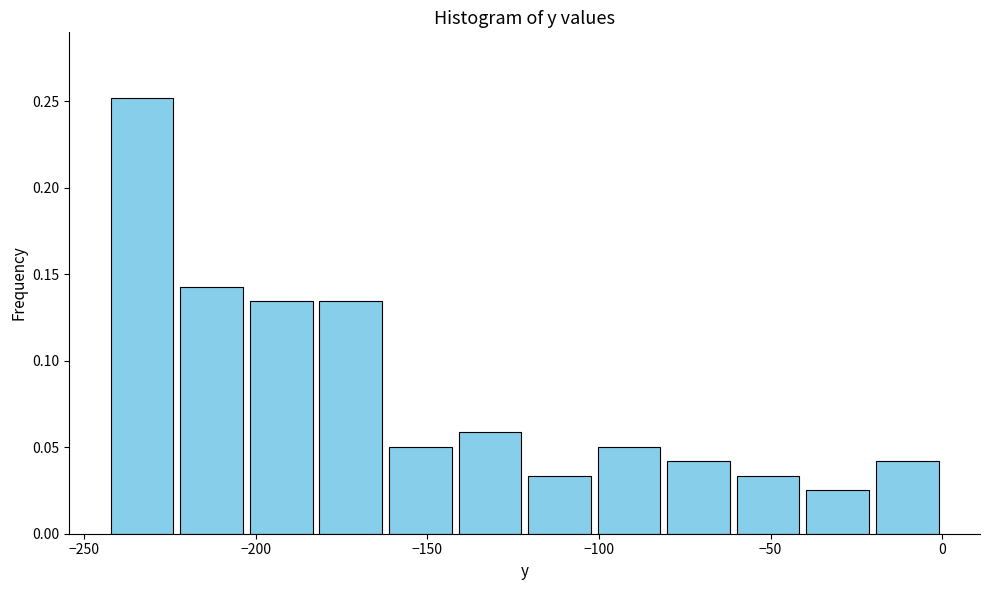

Reading left to right, transcribe this chart: for each bar, give the range it covers on the x-axis and its height. Neither the bar edges nor the heights are printed on the chart, so give them approximately, as read against the axes.

-245 to -225: 0.250
-225 to -205: 0.145
-205 to -180: 0.135
-180 to -160: 0.135
-160 to -140: 0.050
-140 to -120: 0.060
-120 to -100: 0.035
-100 to -80: 0.050
-80 to -60: 0.040
-60 to -40: 0.035
-40 to -20: 0.025
-20 to 0: 0.040